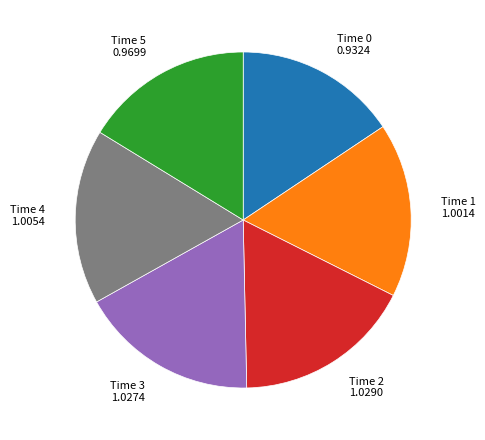

The Time 4 1.0054 slice represents 17% of the pie. True or false?

True